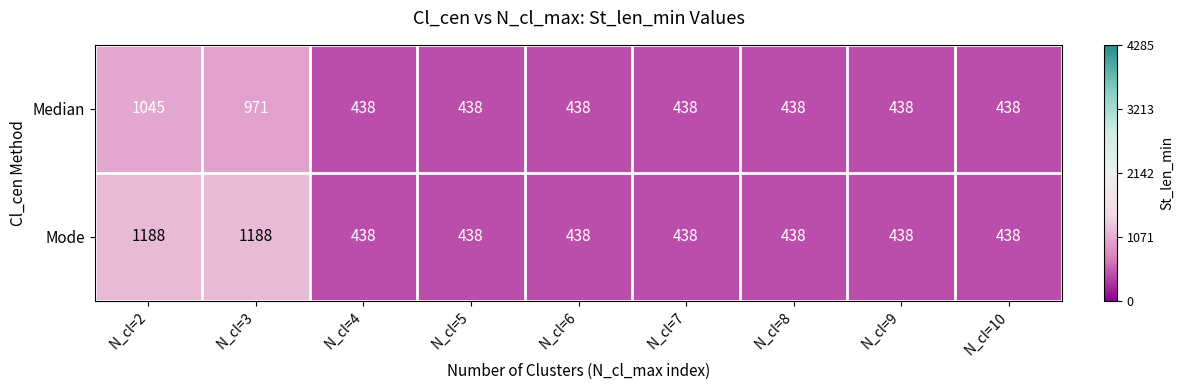

Read the Median value at N_cl=6, to the nearest 100.

400